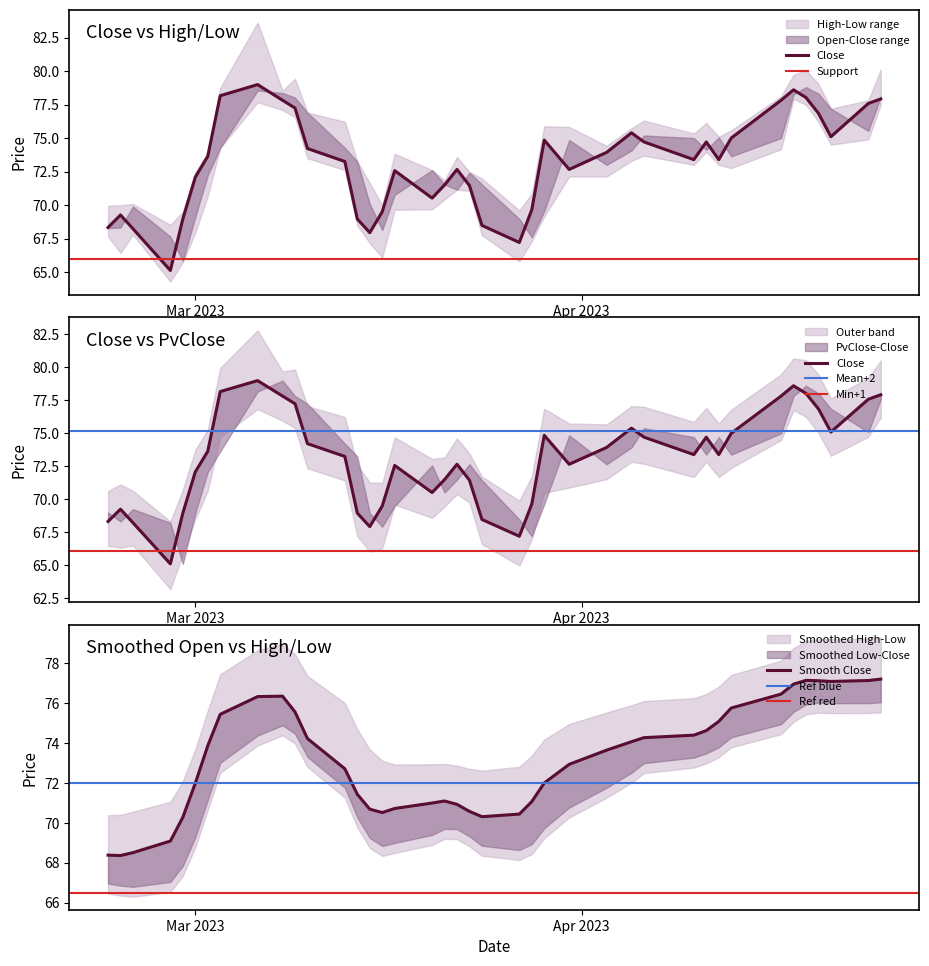

The value of Low at 15 is 115.3. True or false?

False